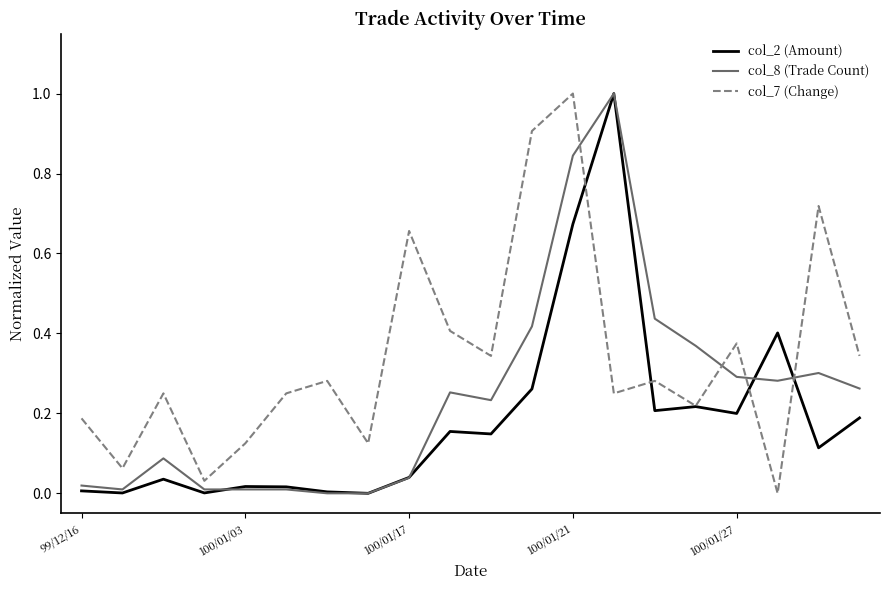

What is the maximum value shown in the chart?

1.0